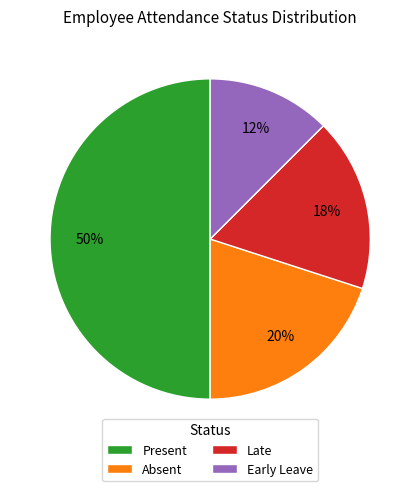

Does Late account for over 50% of the chart?

No